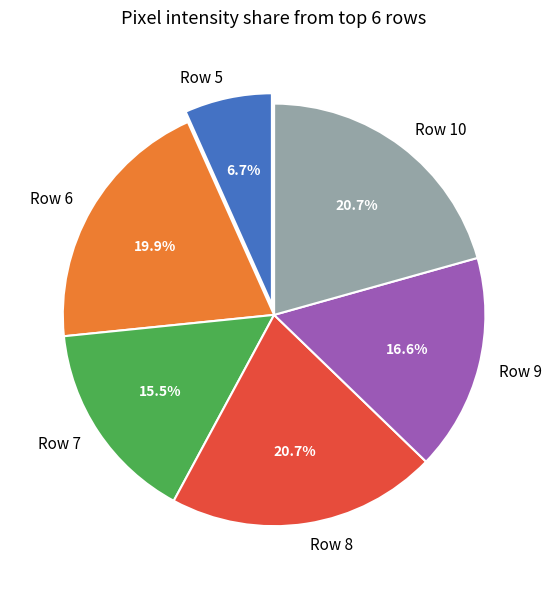

Does Row 10 represent more than half of the total?

No